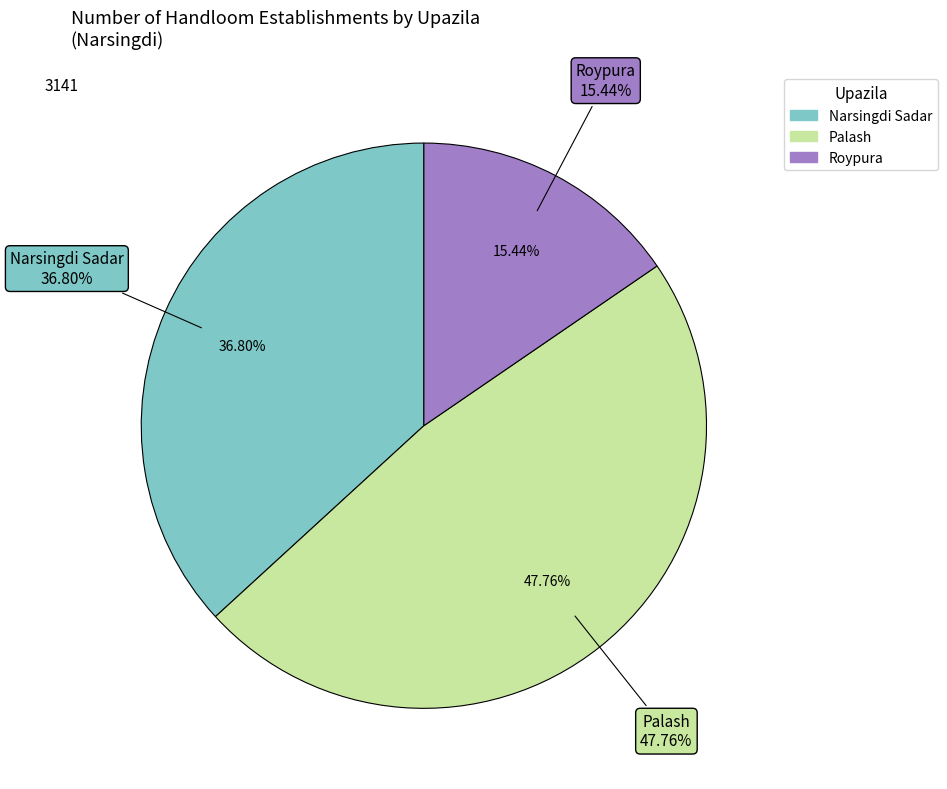

Does Narsingdi Sadar account for over 50% of the chart?

No